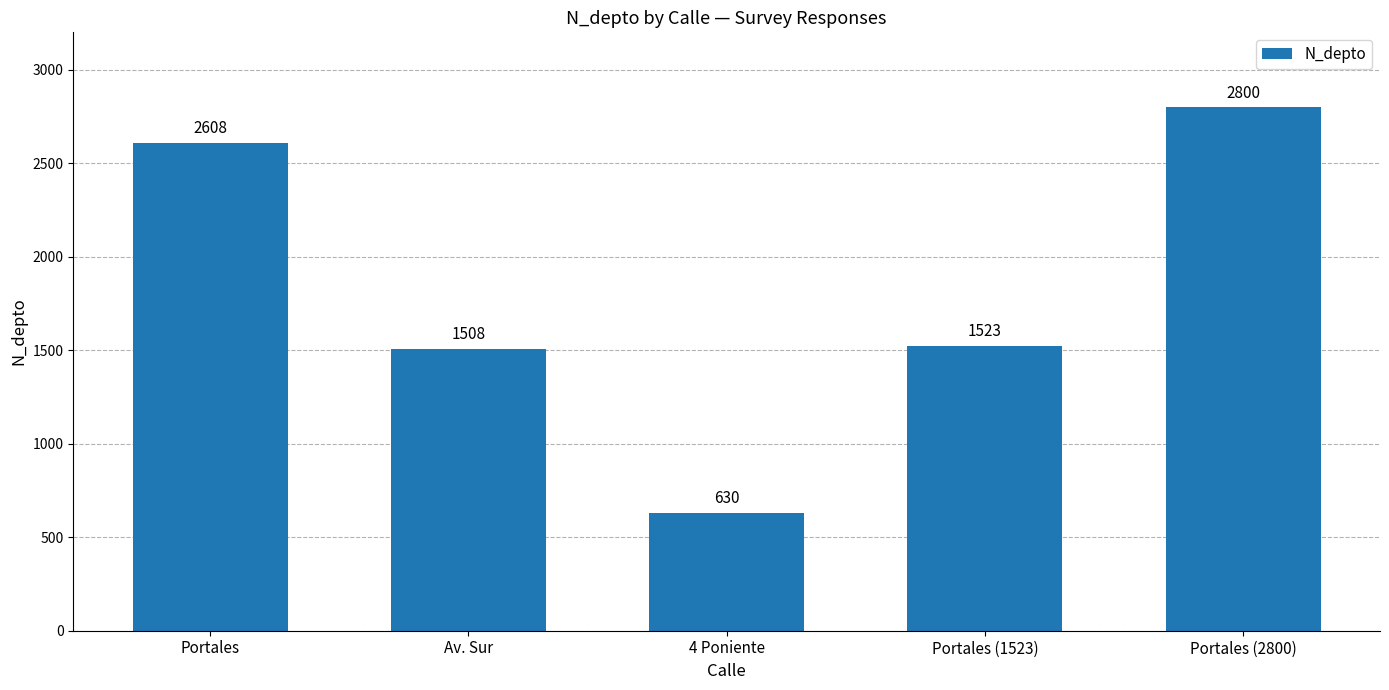

Rank the categories by value from highest to lowest.

Portales (2800), Portales, Portales (1523), Av. Sur, 4 Poniente